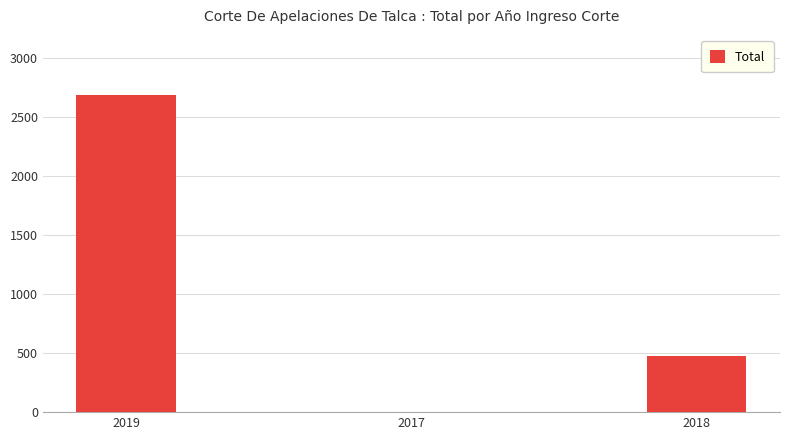

How many categories are shown in the chart?

3